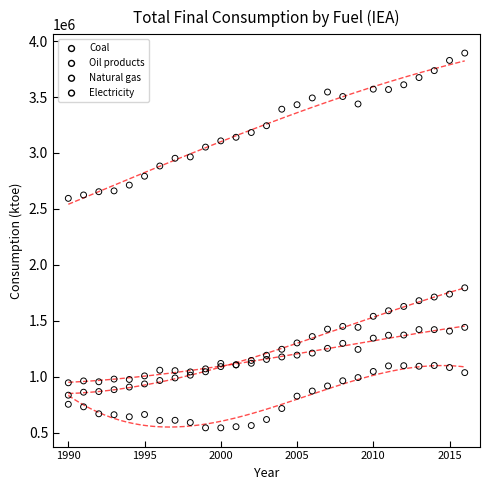

What are all the series names shown in the legend?

Coal, Oil products, Natural gas, Electricity